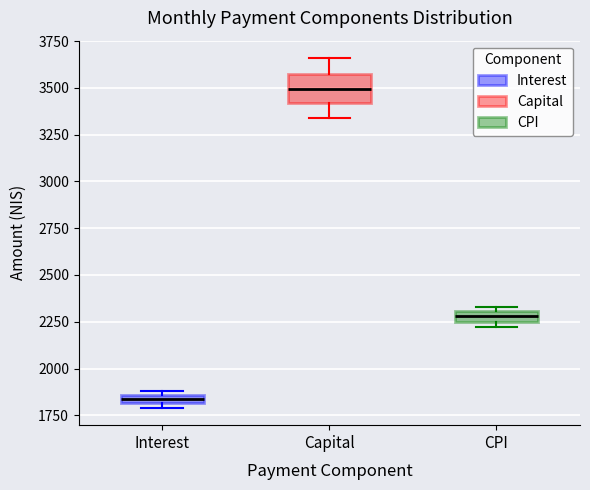

Which box's median line is the highest?

Capital